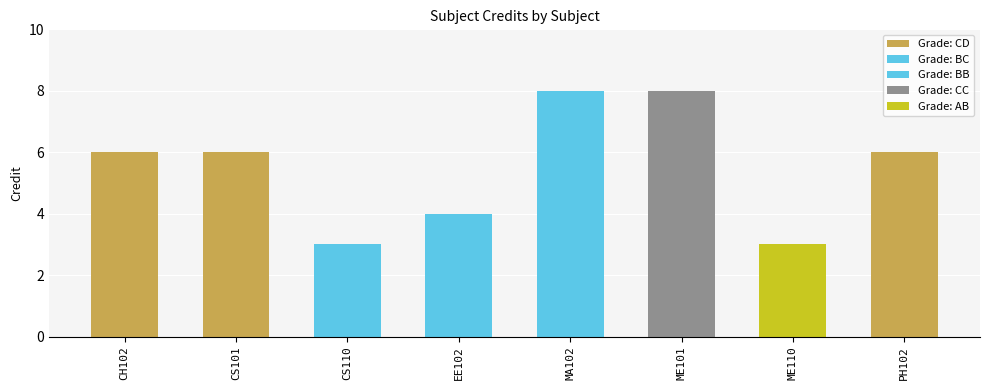

Between ME110 and ME101, which is larger?

ME101